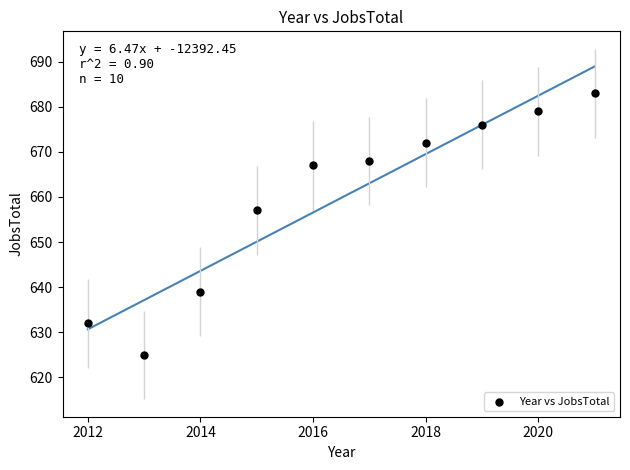

What is the range of X values (max minus min)?

9